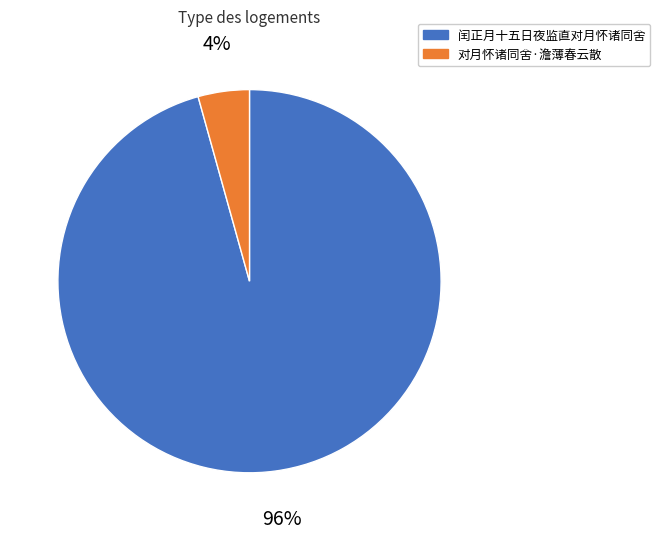

Is there a majority slice in this chart?

Yes